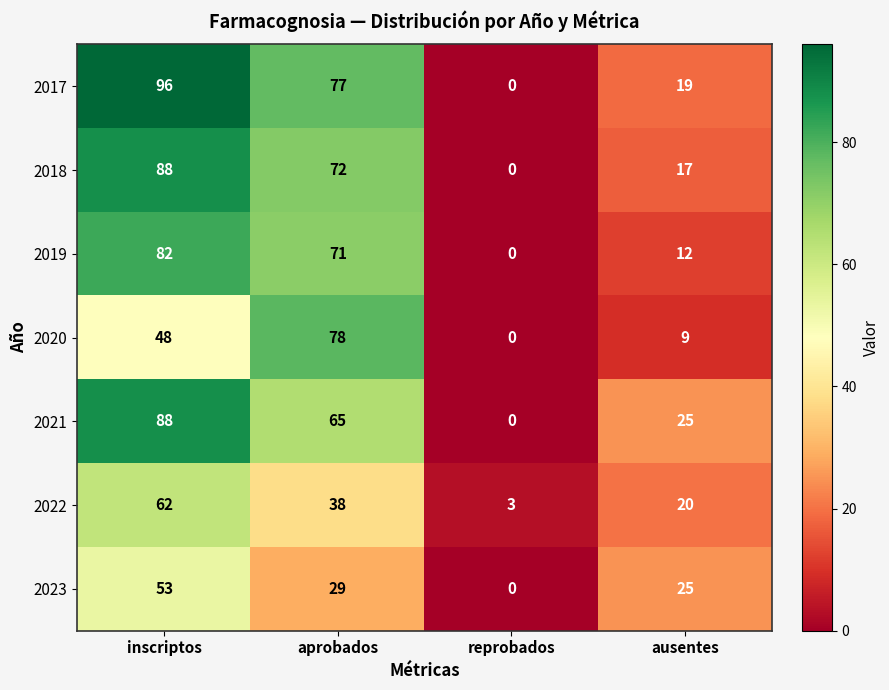

Which series has the largest range (max minus min)?

2017